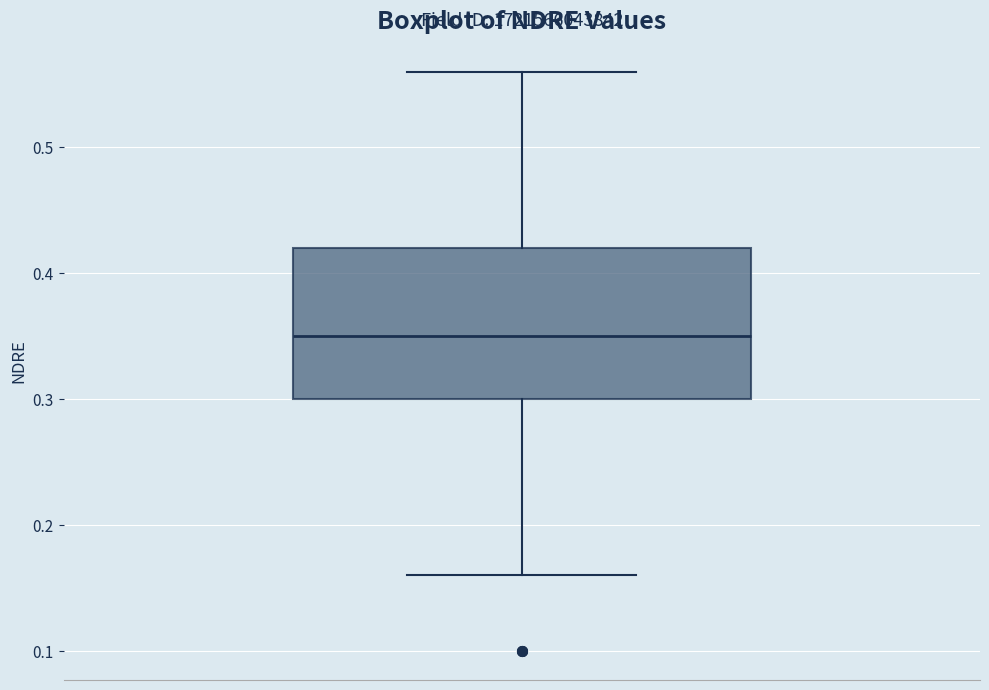

Transcribe this box plot: give where the median line is, the range the box spans, and where the two whiskers end, as read against the y-axis. The values are not printed on the chart, so give them approximately, as read against the axis.

median 0.35, box 0.30 to 0.42, whiskers 0.16 to 0.56